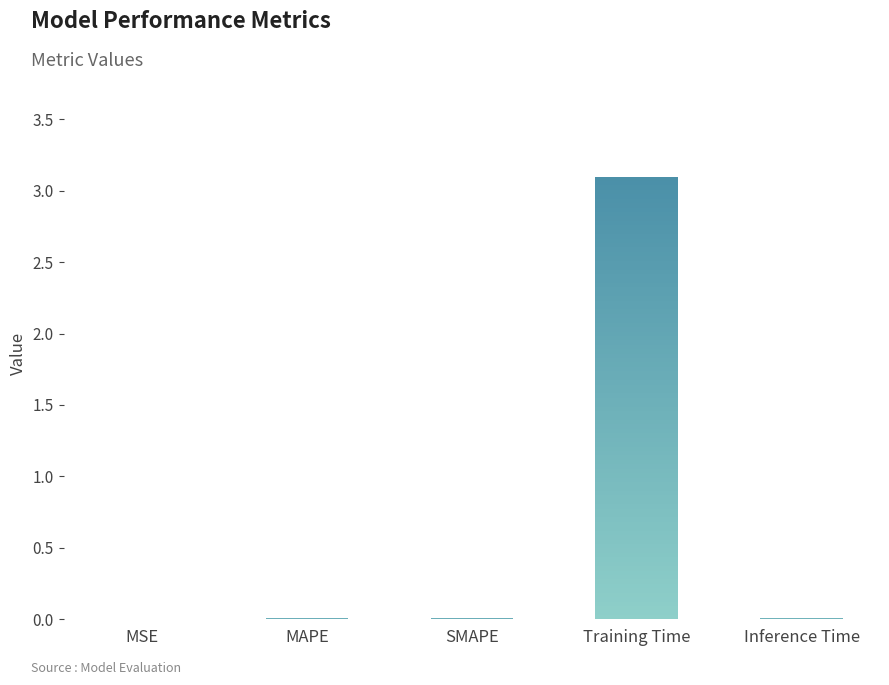

How many bars are there in total?

5